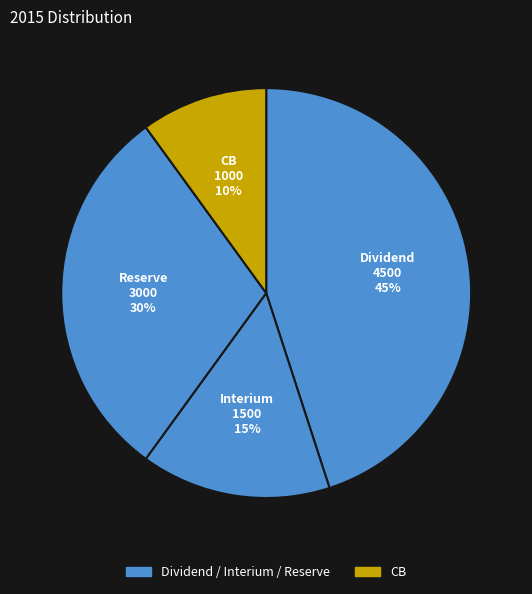

Count the number of slices in the pie.

4